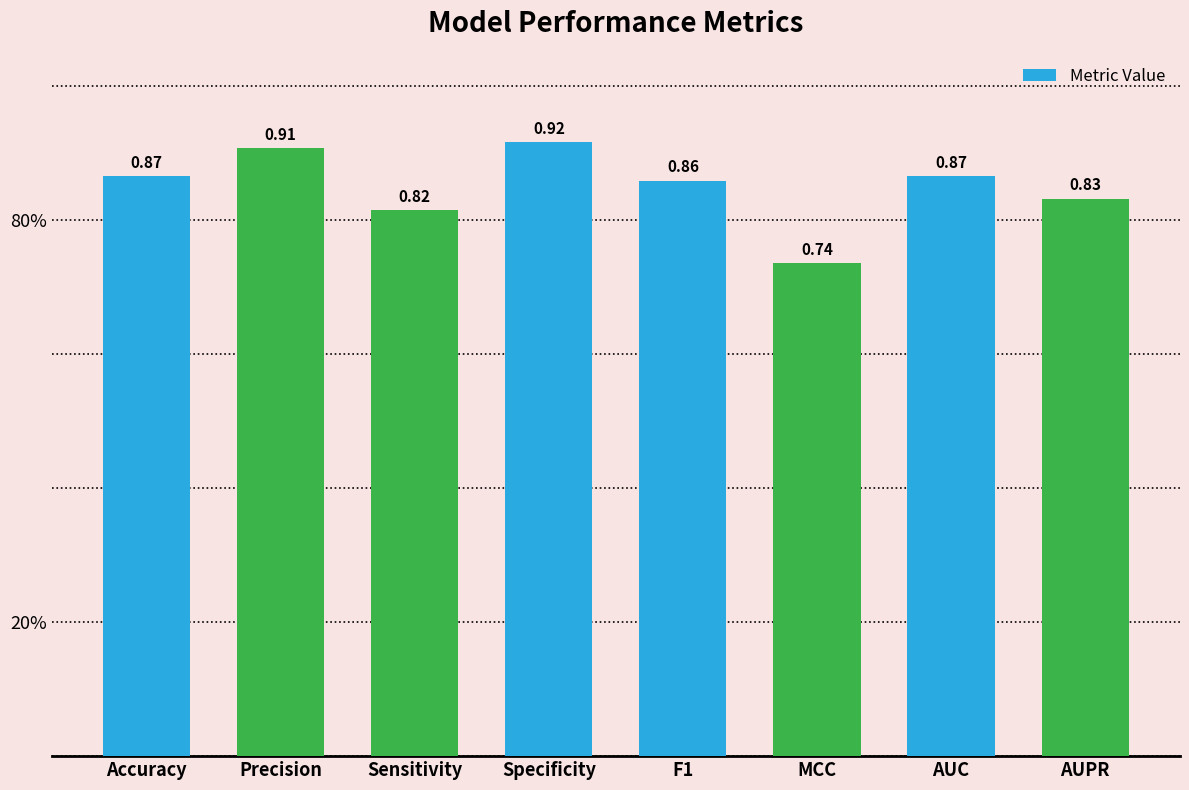

Does the chart contain any negative values?

No